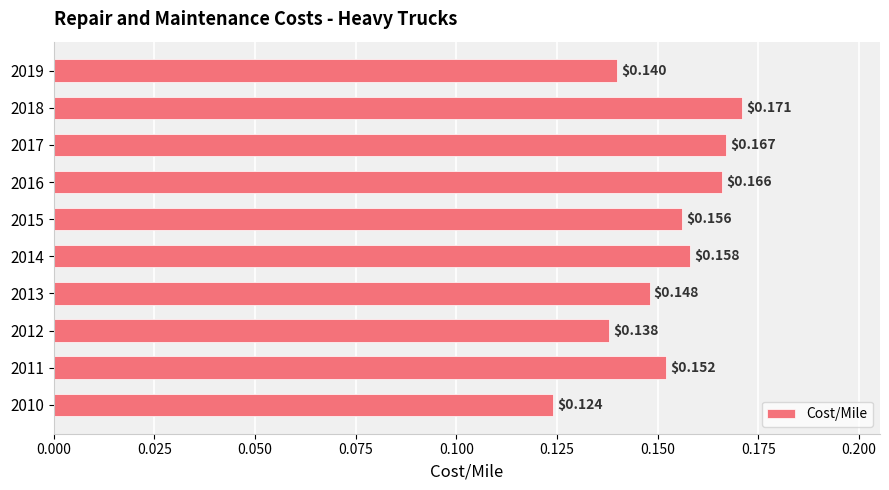

What is the sum of all values?

1.5